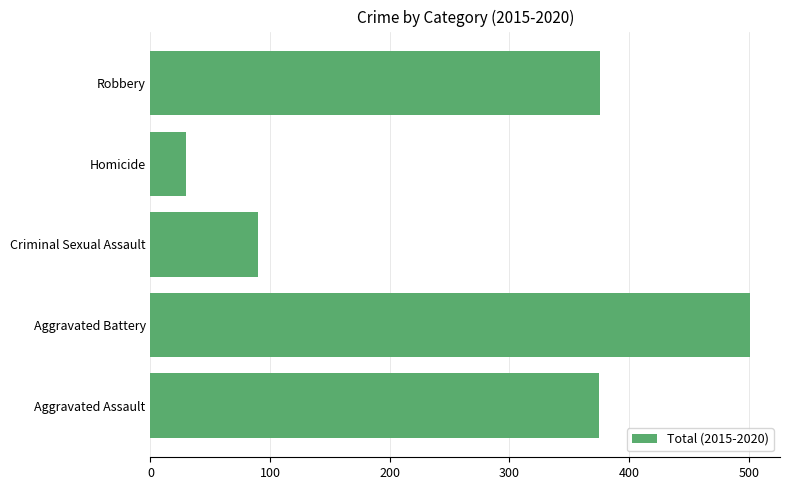

What is the minimum value shown in the chart?

30